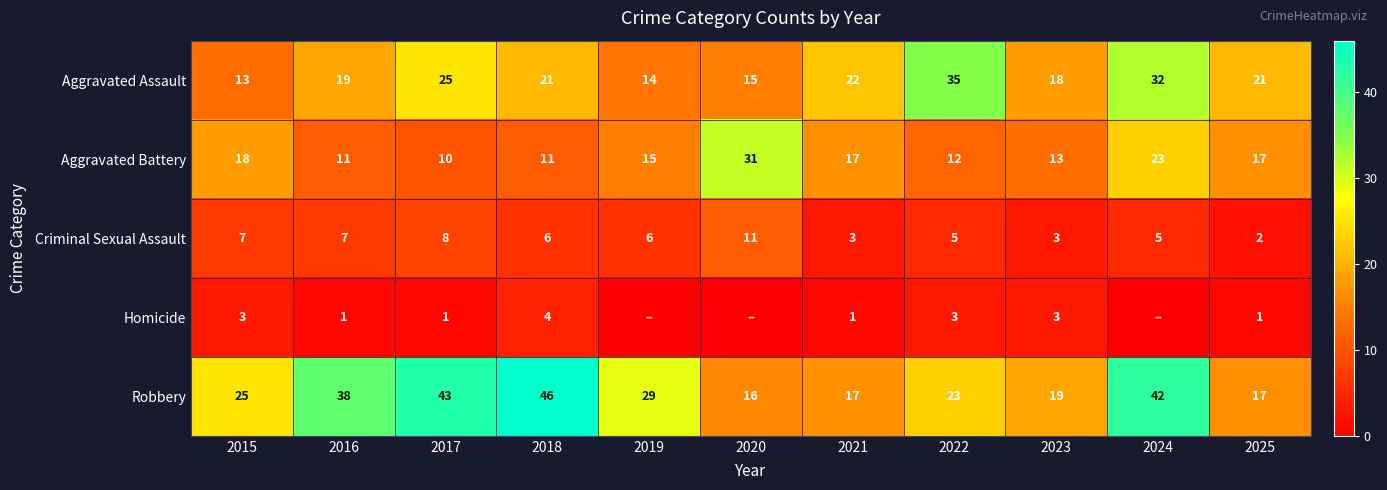

What is the difference between the maximum and second lowest values in the Aggravated Assault series?

21